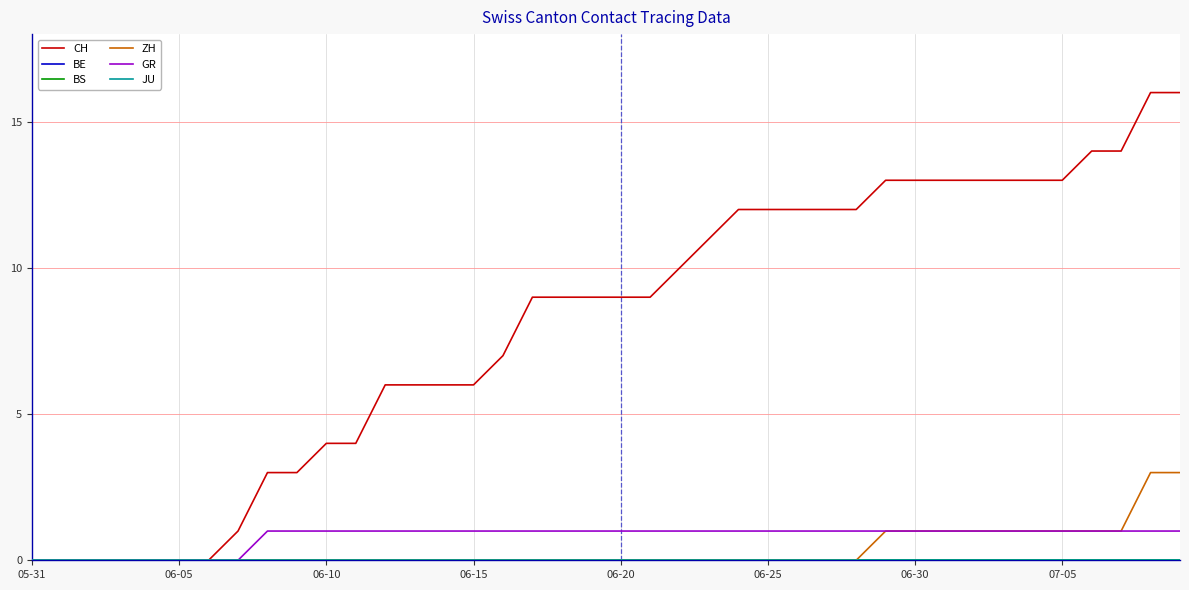

Which series has the largest range (max minus min)?

CH